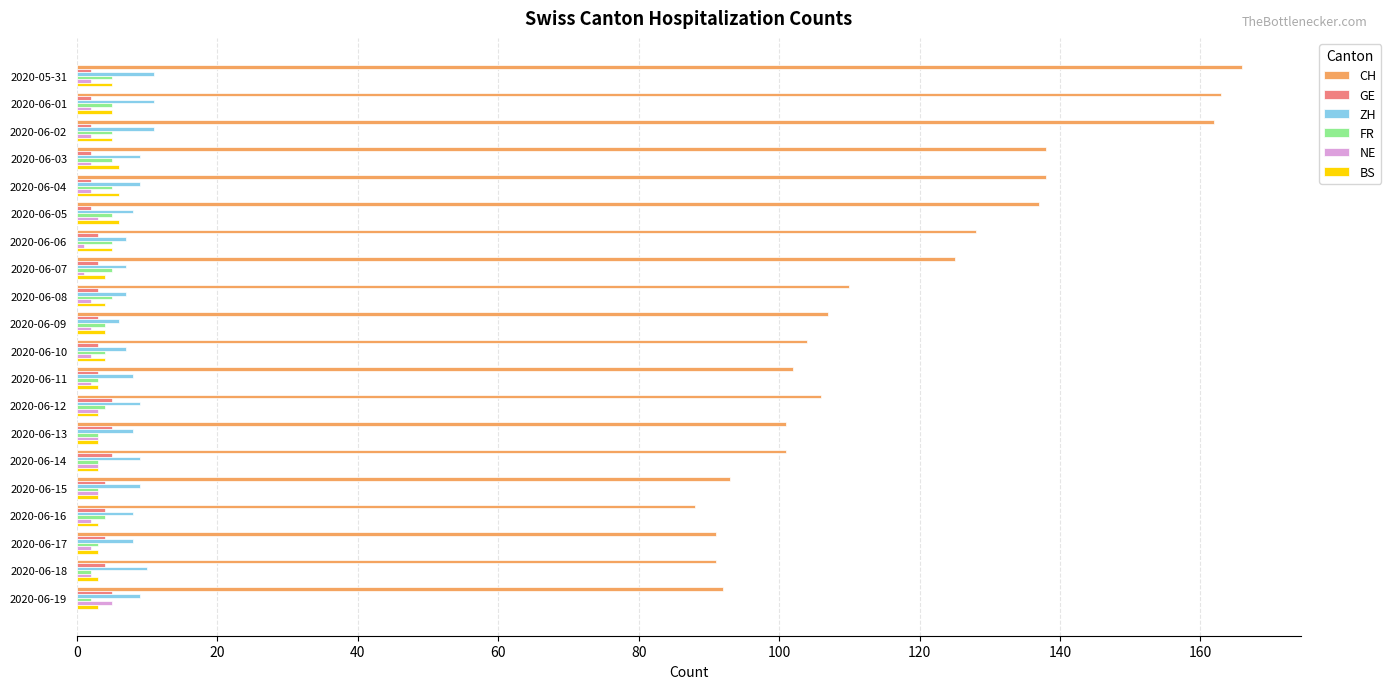

Which series has the largest total across all categories?

CH